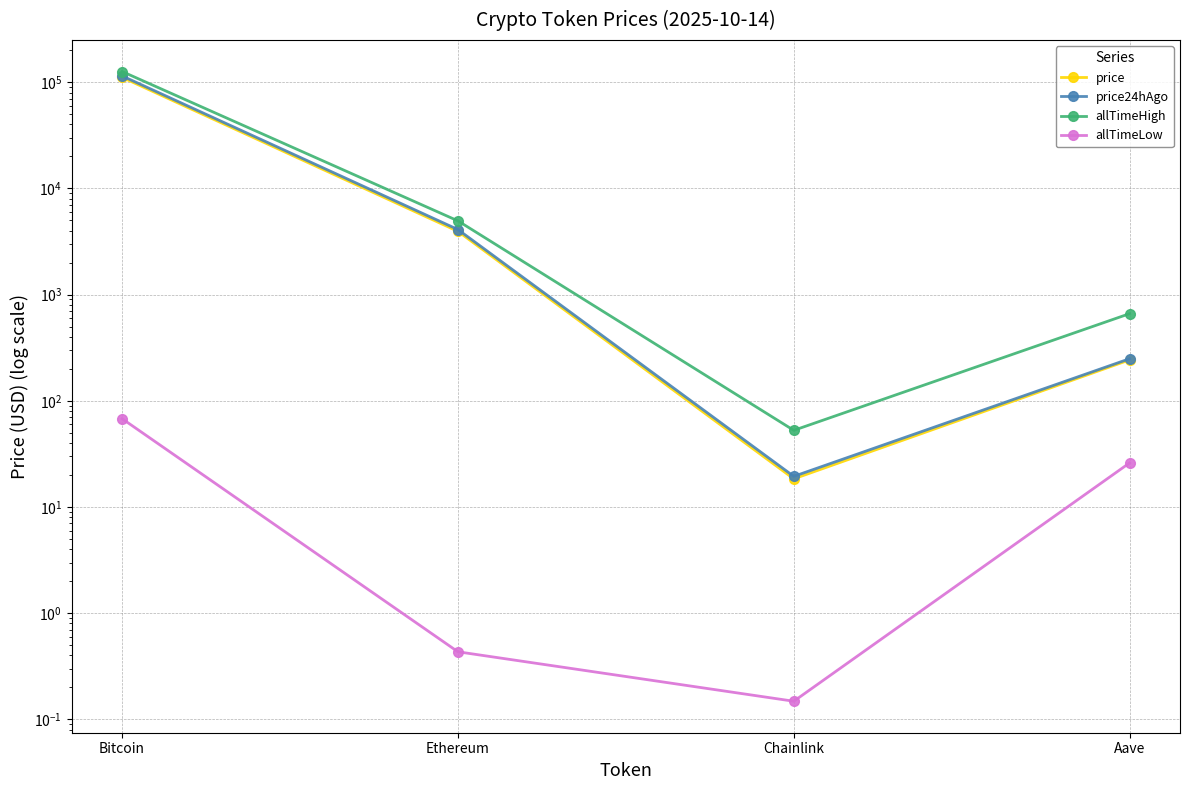

True or false: price and allTimeLow cross at least once.

False